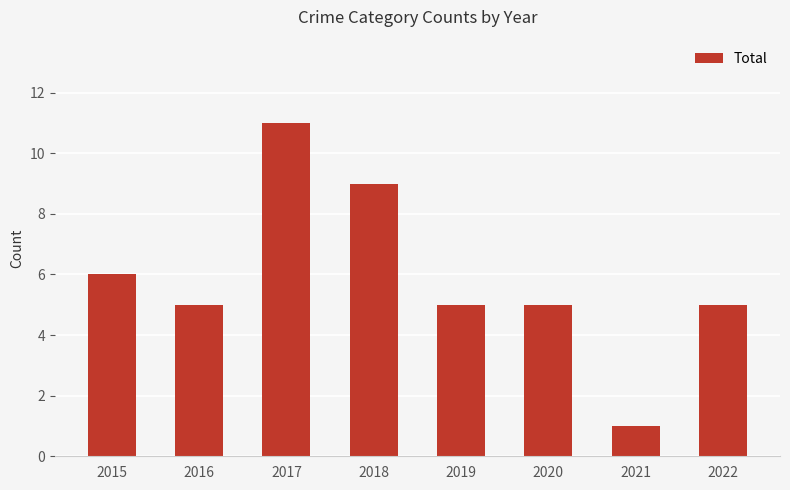

What is the change in value from 2018 to 2020?

-4